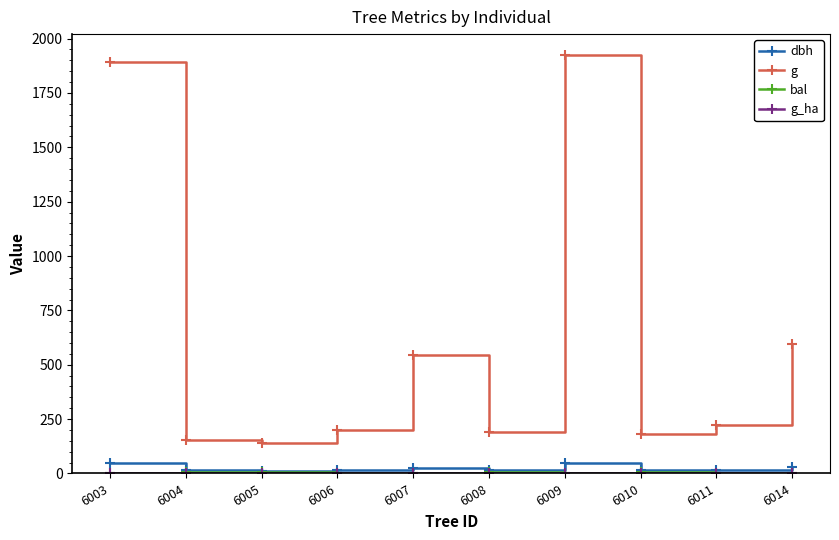

The g series shows 857.7 at 6014. True or false?

False